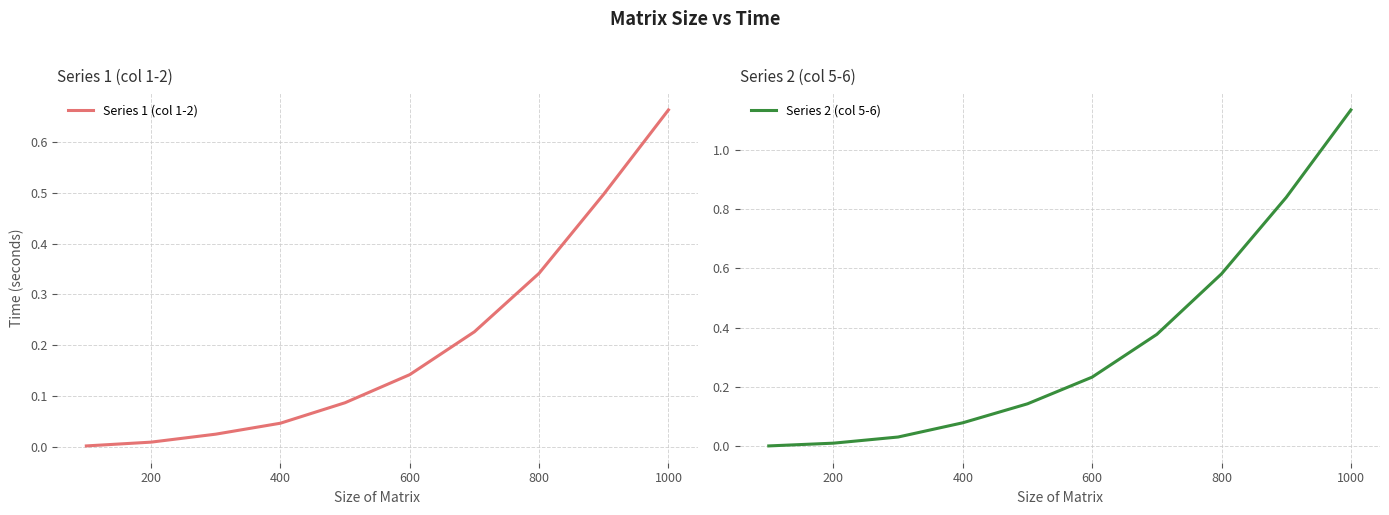

Is the value of Series 2 (col 5-6) at 9 greater than the value of Series 1 (col 1-2) at 1200?

Yes